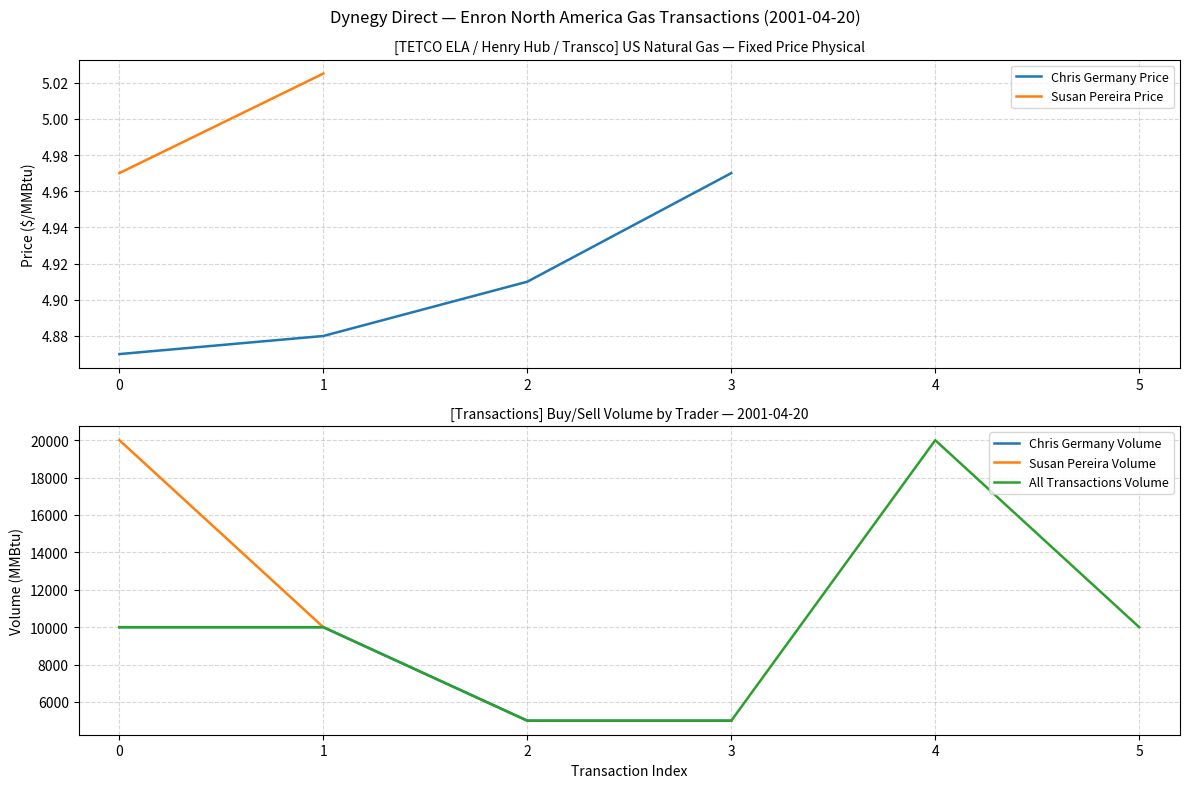

True or false: Susan Pereira Volume has more than 2 points higher than both neighbors.

False